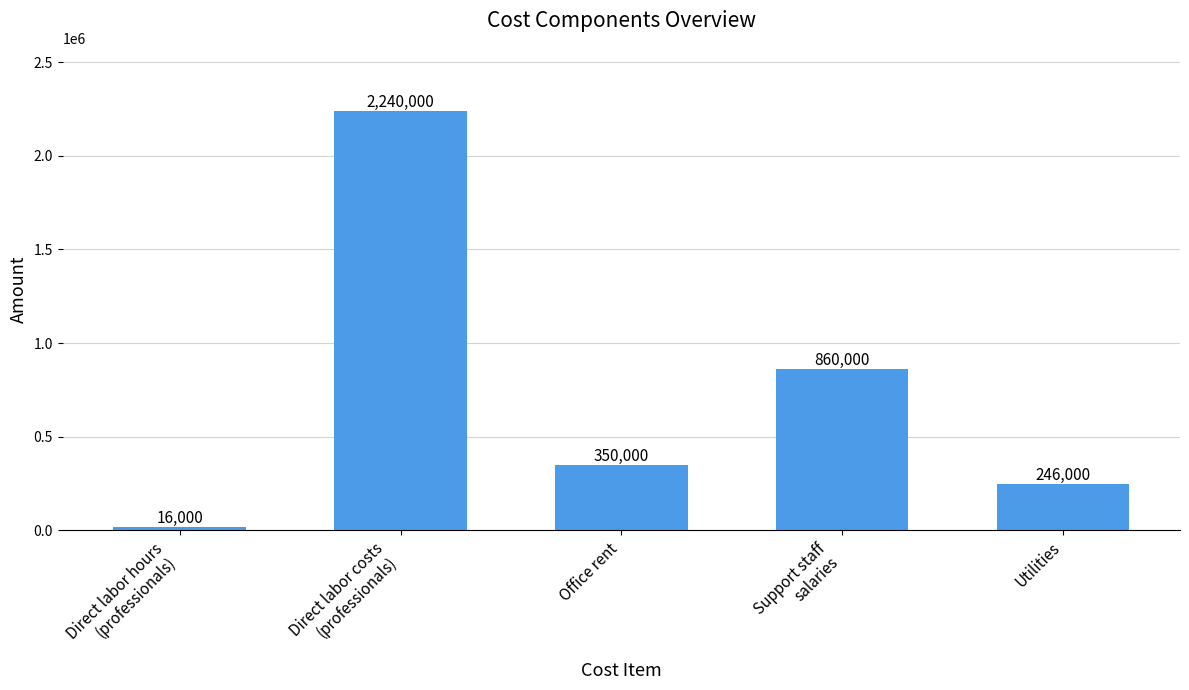

What is the difference between the second highest and second lowest values?

614000